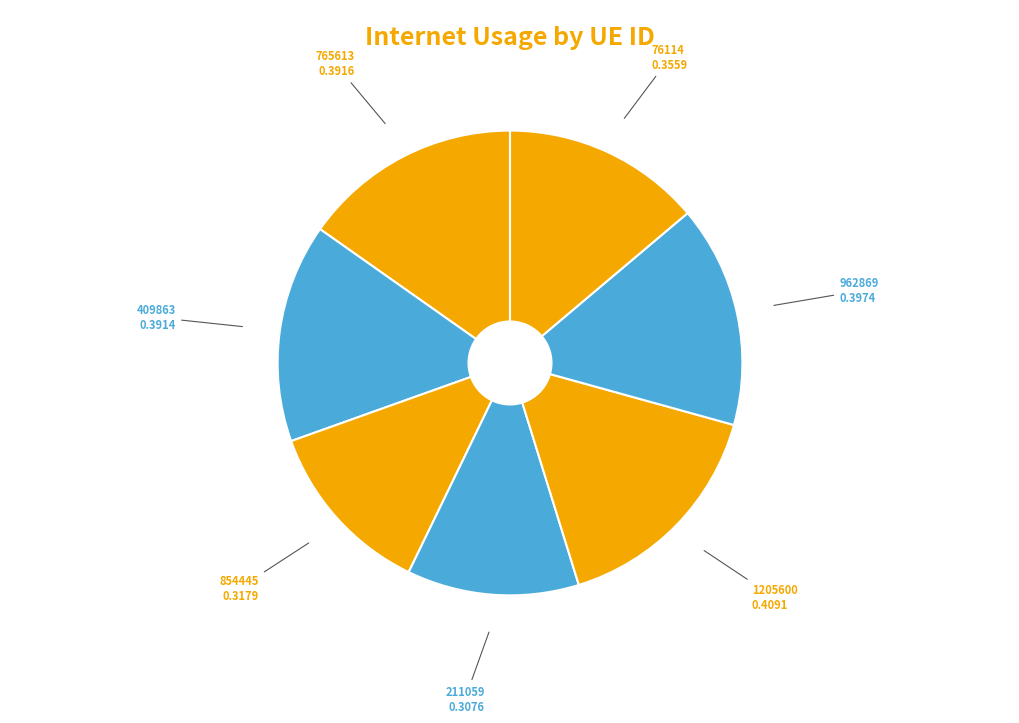

Count the number of slices in the pie.

7